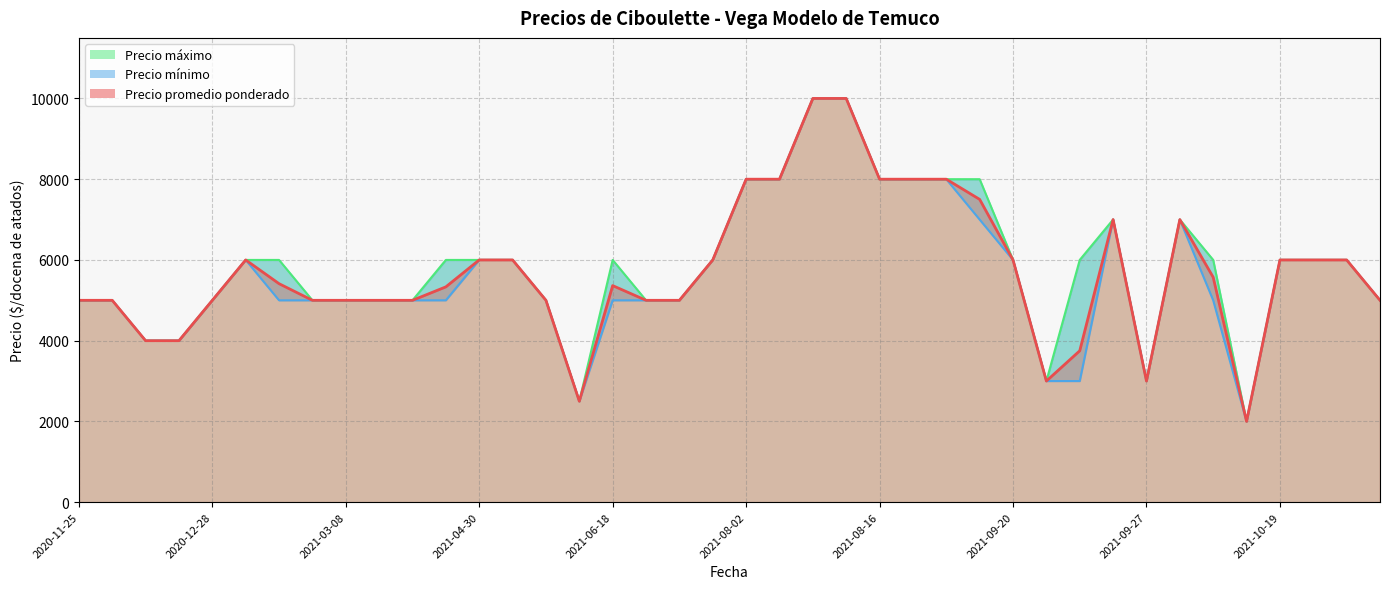

Between 2020-12-28 and 26, which series saw the biggest shift?

Precio maximo (línea)